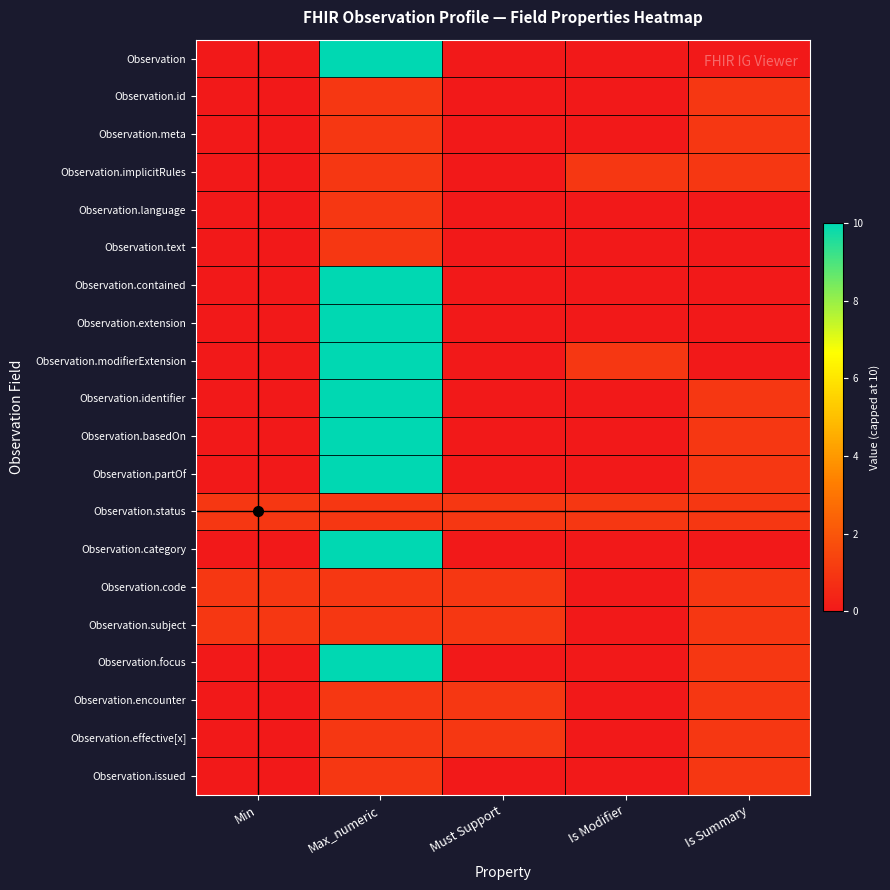

How many distinct data groups are displayed?

20